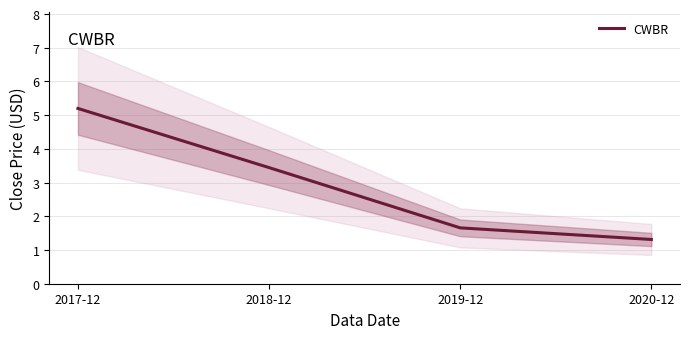

Count the number of values greater than 3.

2